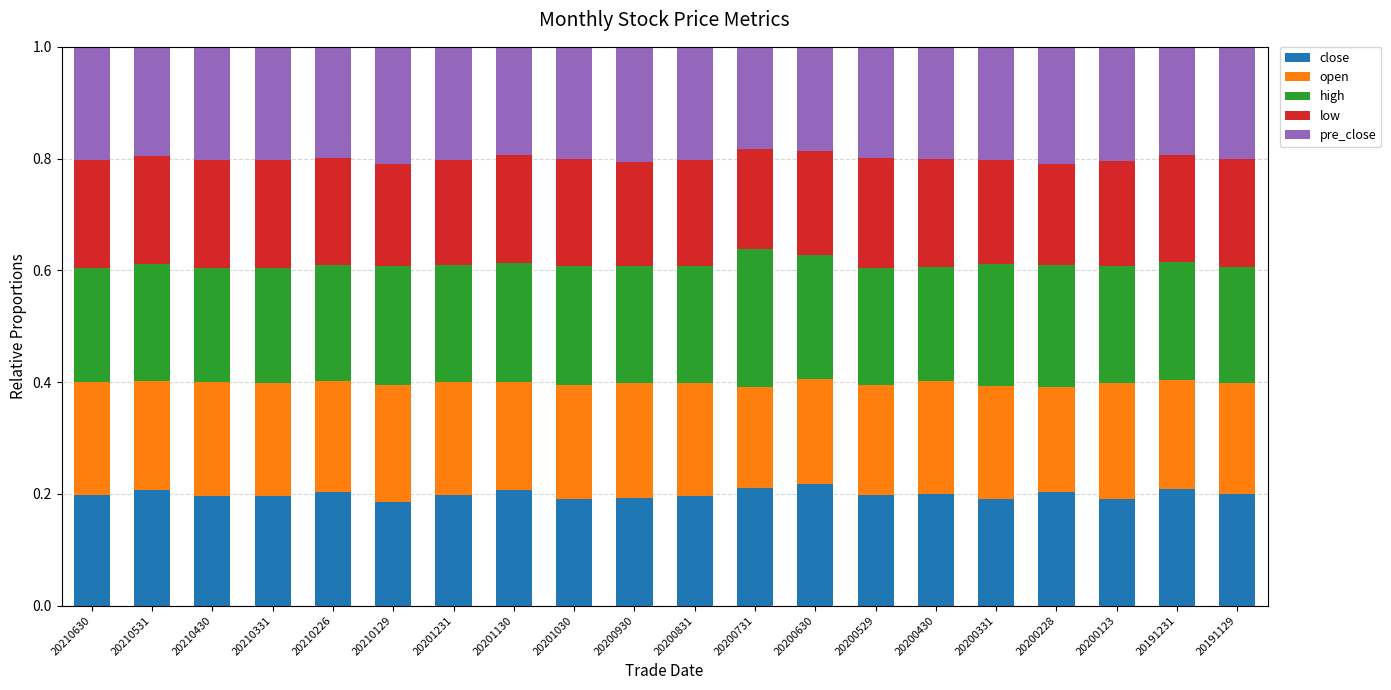

What is the sum of all close values?

4.0